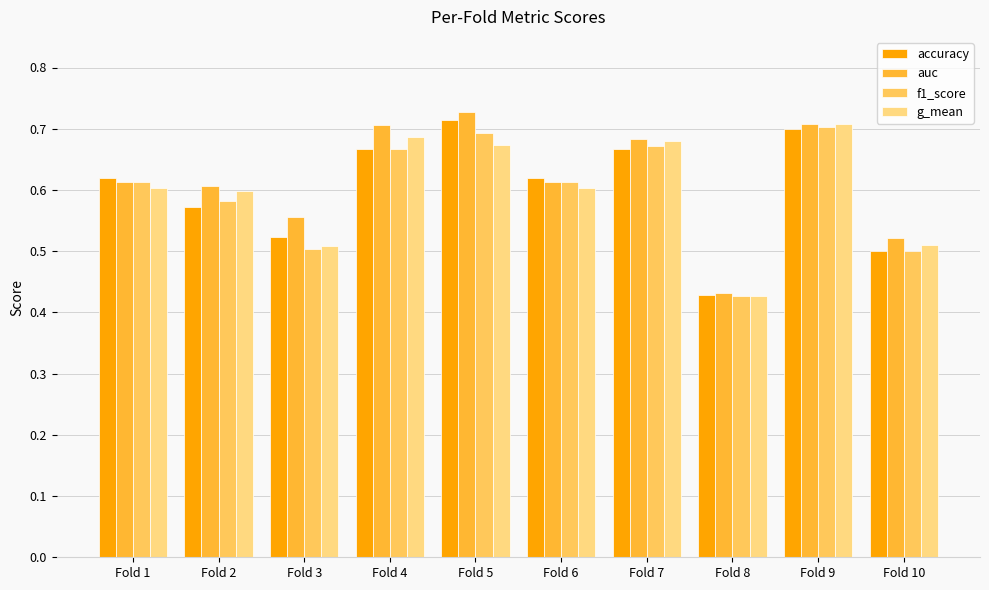

How many bars are there in each group?

4